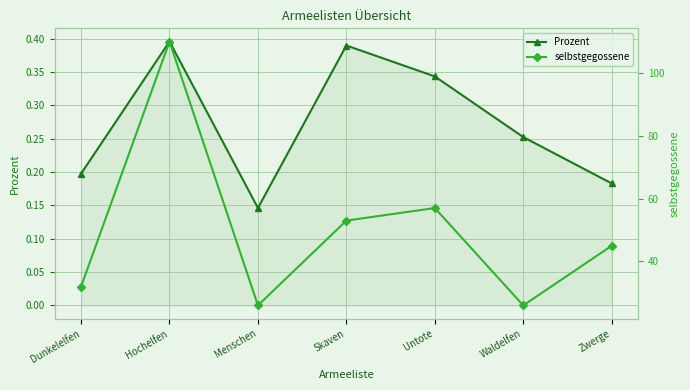

Reading left to right, what are all the values shown in this chart?

Prozent: 0.2	0.4	0.1	0.4	0.3	0.3	0.2
selbstgegossene: 32.0	110.0	26.0	53.0	57.0	26.0	45.0